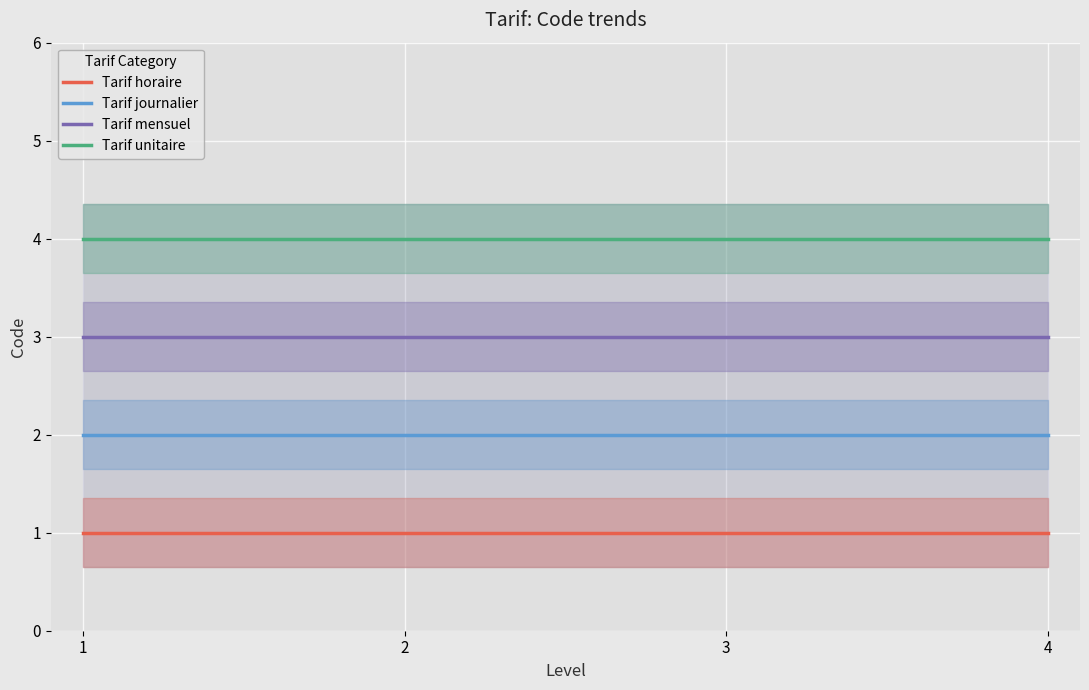

The Tarif mensuel series shows 1 at 1. True or false?

False